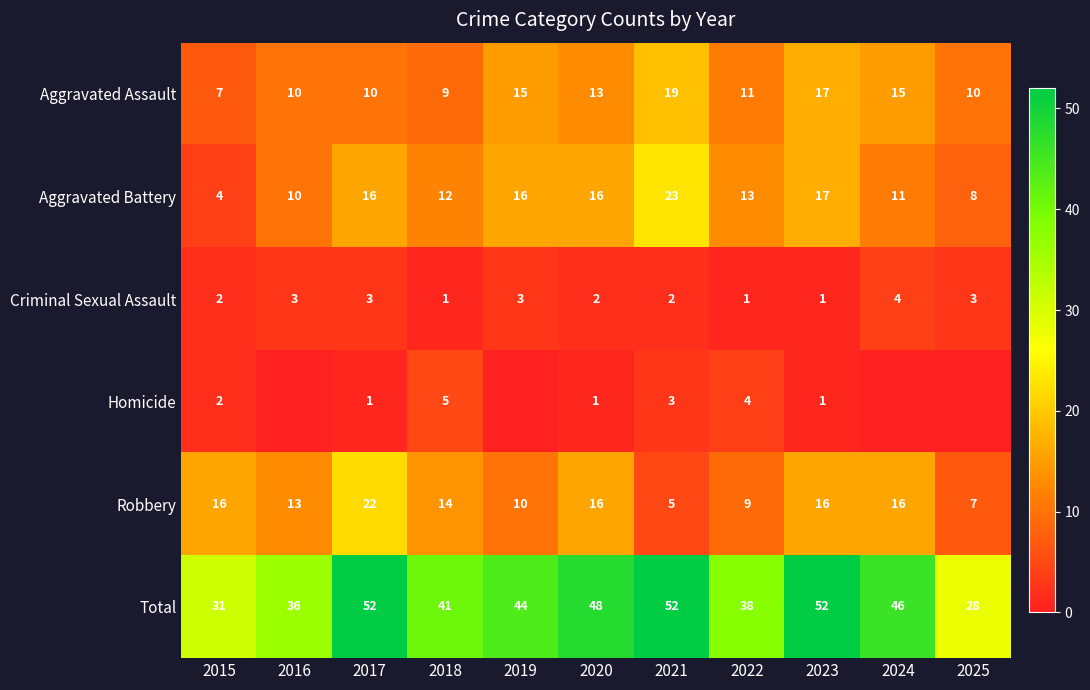

The Aggravated Battery series shows 8 at 2025. True or false?

True